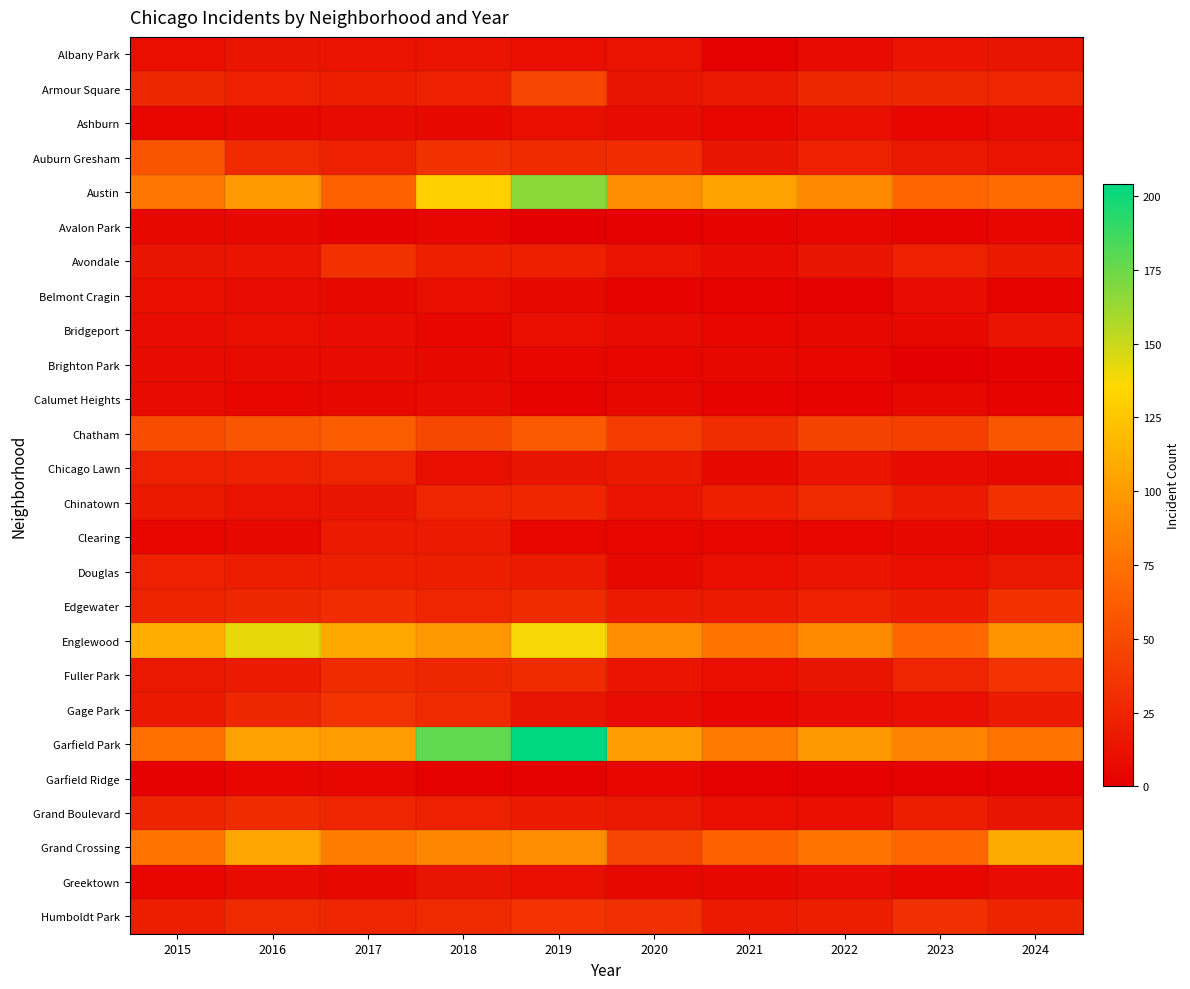

Reading left to right, list all the values displayed in this chart.

Albany Park: 2015=10	2016=15	2017=13	2018=13	2019=10	2020=12	2021=1	2022=8	2023=14	2024=15
Armour Square: 2015=27	2016=22	2017=20	2018=23	2019=47	2020=15	2021=16	2022=27	2023=27	2024=25
Ashburn: 2015=4	2016=7	2017=8	2018=6	2019=11	2020=8	2021=5	2022=11	2023=4	2024=8
Auburn Gresham: 2015=56	2016=28	2017=23	2018=33	2019=29	2020=30	2021=15	2022=23	2023=16	2024=13
Austin: 2015=78	2016=99	2017=65	2018=130	2019=167	2020=92	2021=104	2022=89	2023=67	2024=71
Avalon Park: 2015=6	2016=6	2017=2	2018=4	2019=0	2020=2	2021=3	2022=5	2023=3	2024=4
Avondale: 2015=15	2016=14	2017=33	2018=21	2019=21	2020=13	2021=8	2022=15	2023=22	2024=17
Belmont Cragin: 2015=11	2016=9	2017=7	2018=11	2019=7	2020=3	2021=3	2022=1	2023=9	2024=3
Bridgeport: 2015=9	2016=11	2017=9	2018=5	2019=10	2020=8	2021=4	2022=7	2023=6	2024=14
Brighton Park: 2015=8	2016=8	2017=8	2018=6	2019=4	2020=5	2021=6	2022=5	2023=0	2024=2
Calumet Heights: 2015=8	2016=4	2017=6	2018=8	2019=3	2020=6	2021=3	2022=3	2023=7	2024=3
Chatham: 2015=51	2016=57	2017=62	2018=48	2019=60	2020=40	2021=31	2022=44	2023=43	2024=57
Chicago Lawn: 2015=23	2016=23	2017=25	2018=11	2019=15	2020=17	2021=7	2022=13	2023=8	2024=6
Chinatown: 2015=17	2016=12	2017=15	2018=25	2019=26	2020=14	2021=21	2022=28	2023=18	2024=33
Clearing: 2015=4	2016=7	2017=18	2018=19	2019=5	2020=4	2021=4	2022=5	2023=6	2024=7
Douglas: 2015=22	2016=20	2017=21	2018=20	2019=19	2020=6	2021=10	2022=14	2023=11	2024=16
Edgewater: 2015=24	2016=27	2017=30	2018=25	2019=29	2020=18	2021=18	2022=23	2023=19	2024=33
Englewood: 2015=111	2016=142	2017=107	2018=98	2019=138	2020=92	2021=76	2022=90	2023=69	2024=95
Fuller Park: 2015=16	2016=19	2017=29	2018=27	2019=29	2020=14	2021=10	2022=15	2023=25	2024=34
Gage Park: 2015=17	2016=27	2017=35	2018=28	2019=15	2020=9	2021=5	2022=9	2023=11	2024=19
Garfield Park: 2015=73	2016=103	2017=101	2018=178	2019=204	2020=100	2021=79	2022=98	2023=85	2024=76
Garfield Ridge: 2015=1	2016=4	2017=4	2018=1	2019=1	2020=4	2021=1	2022=1	2023=1	2024=1
Grand Boulevard: 2015=24	2016=29	2017=25	2018=22	2019=19	2020=16	2021=10	2022=11	2023=20	2024=15
Grand Crossing: 2015=77	2016=106	2017=82	2018=88	2019=91	2020=47	2021=66	2022=77	2023=67	2024=109
Greektown: 2015=4	2016=8	2017=7	2018=15	2019=11	2020=6	2021=6	2022=9	2023=4	2024=9
Humboldt Park: 2015=20	2016=28	2017=25	2018=28	2019=34	2020=32	2021=18	2022=20	2023=32	2024=24